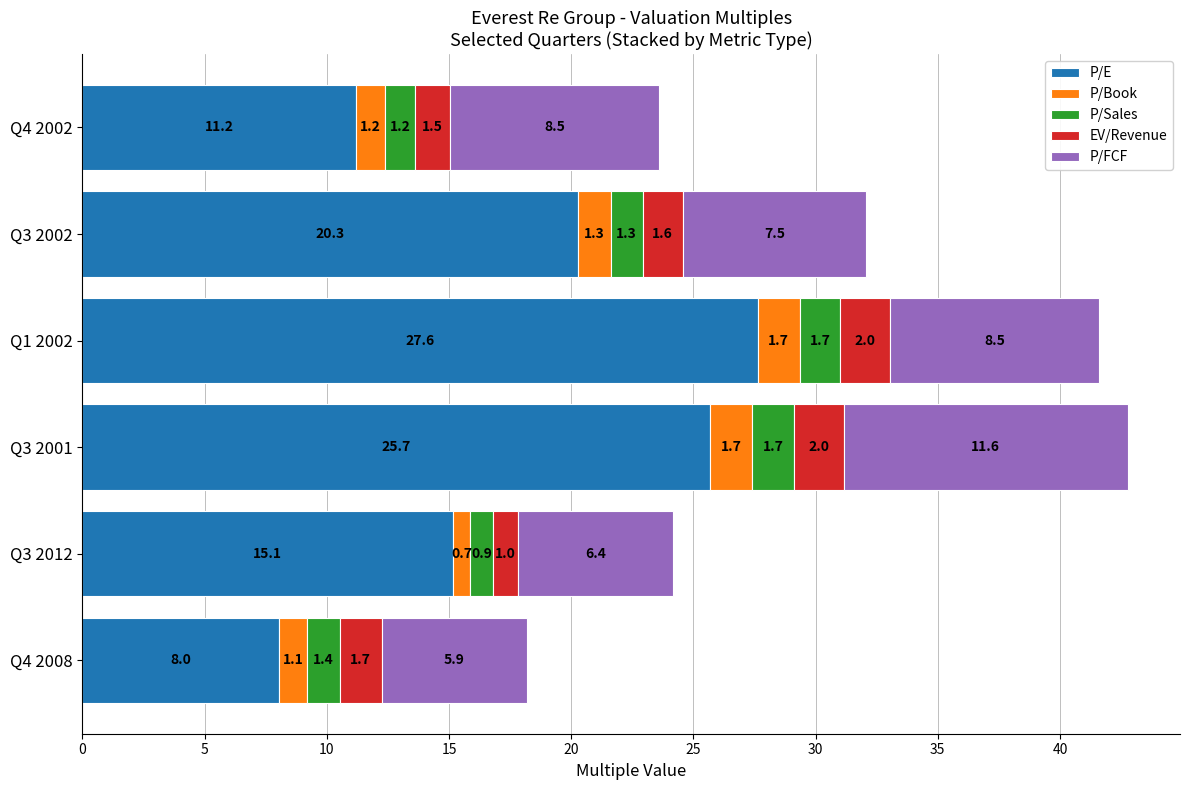

At which category is the sum across all series the highest?

Q3 2001